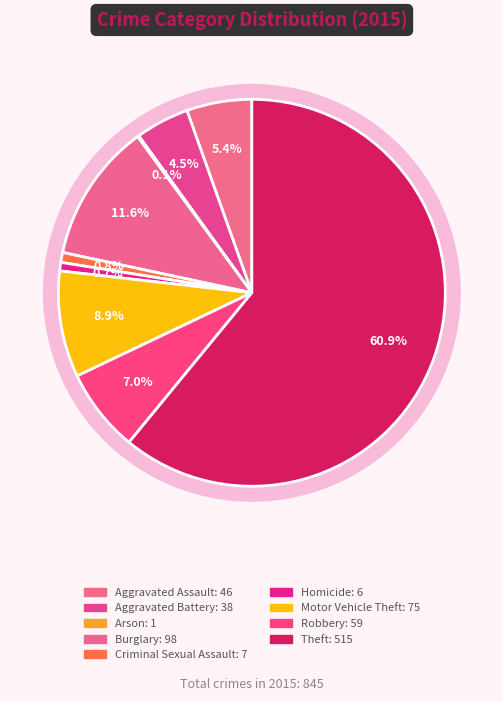

What is the change in value from Aggravated Assault to Theft?

+469